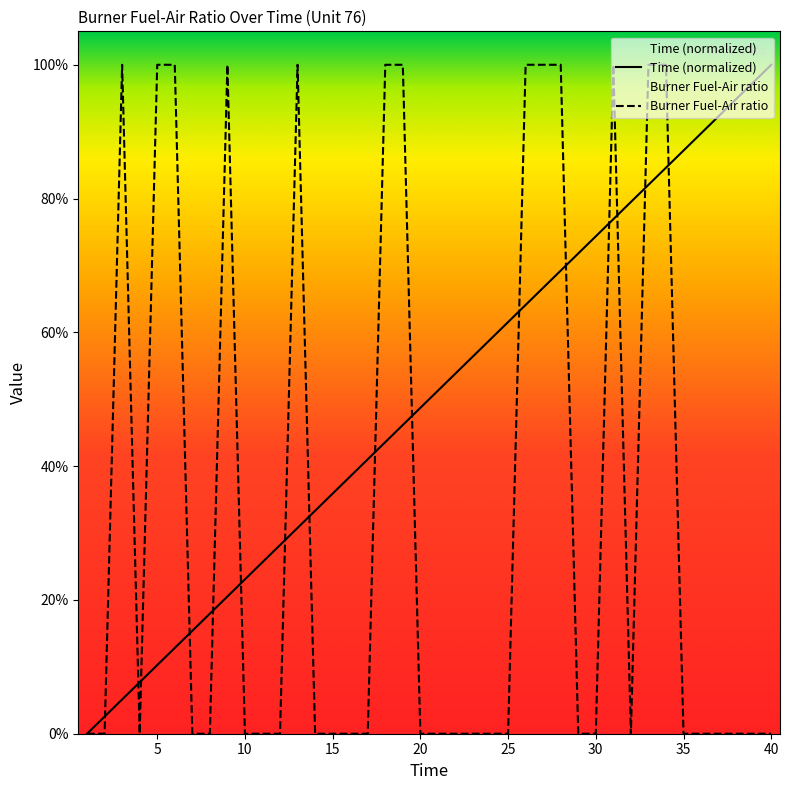

Which series changed the most between 12 and 25?

Time